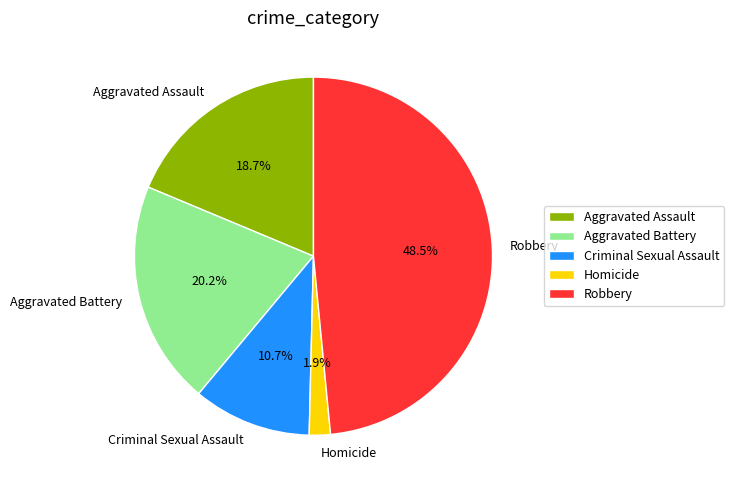

True or false: Criminal Sexual Assault accounts for 22% of the total.

False